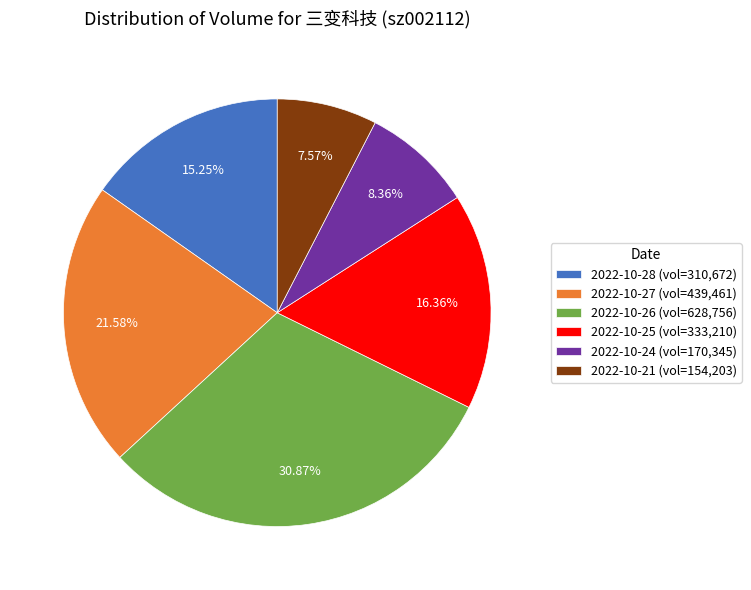

To the nearest percent, what percentage of the pie is 2022-10-26?

31%